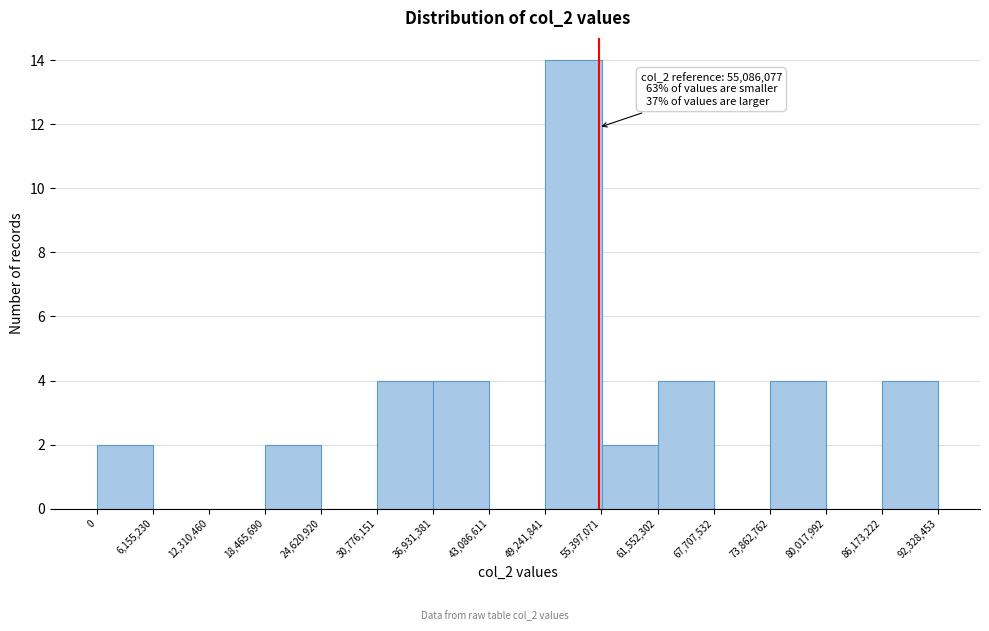

Over which range of the x-axis is the bar tallest?

49,241,841 to 55,397,071